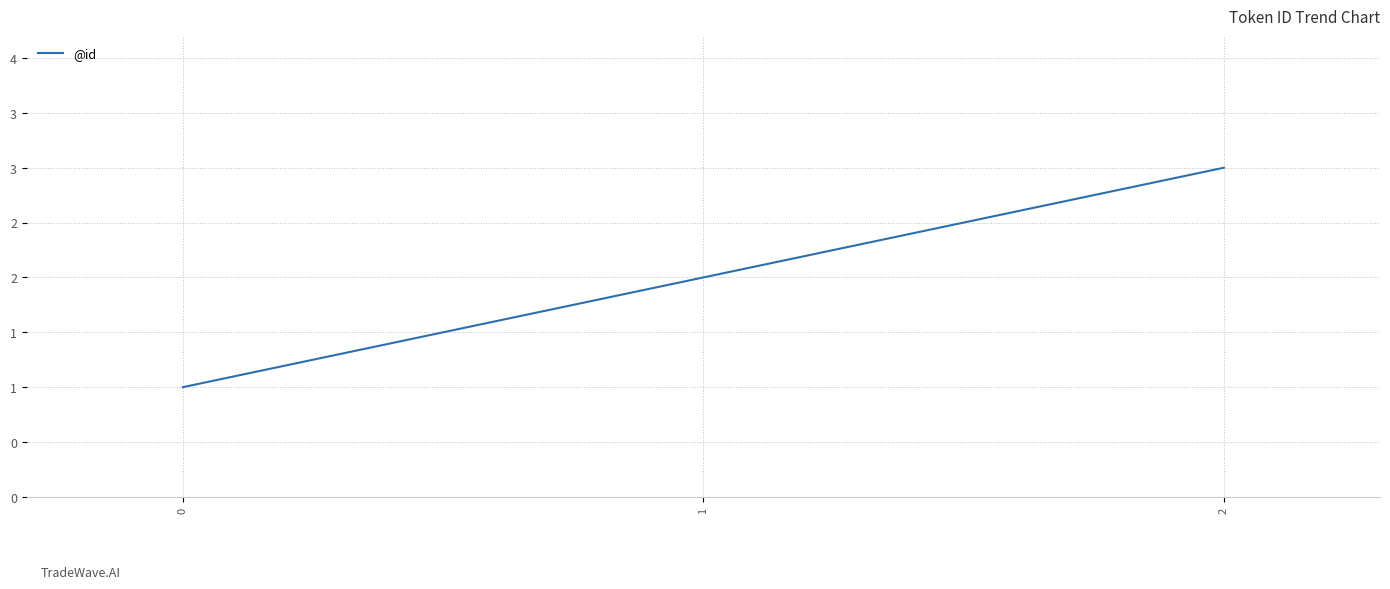

Does the chart have visible grid lines?

Yes